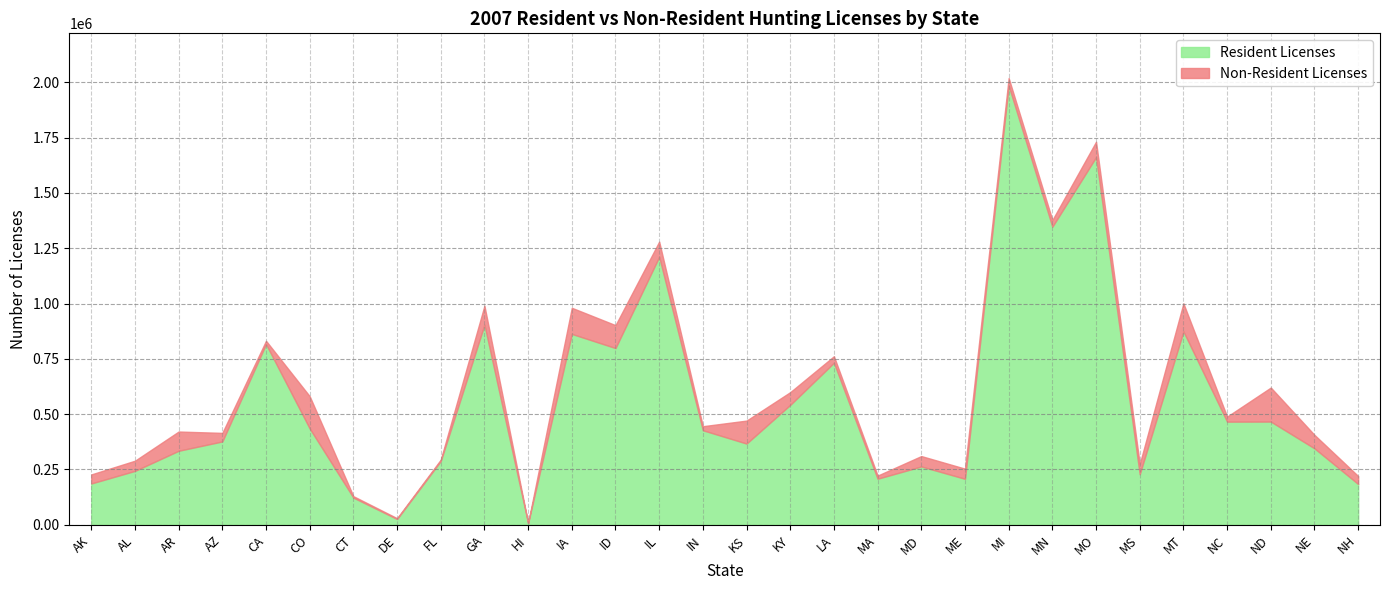

What is the label of the 11th point from the right?

MD